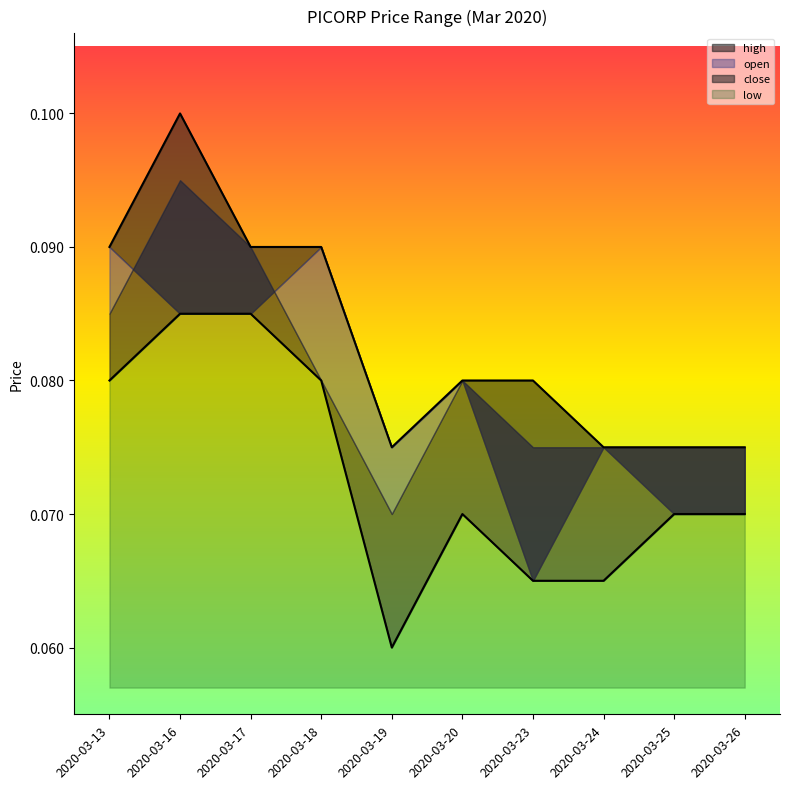

Which series has the largest total across all categories?

high